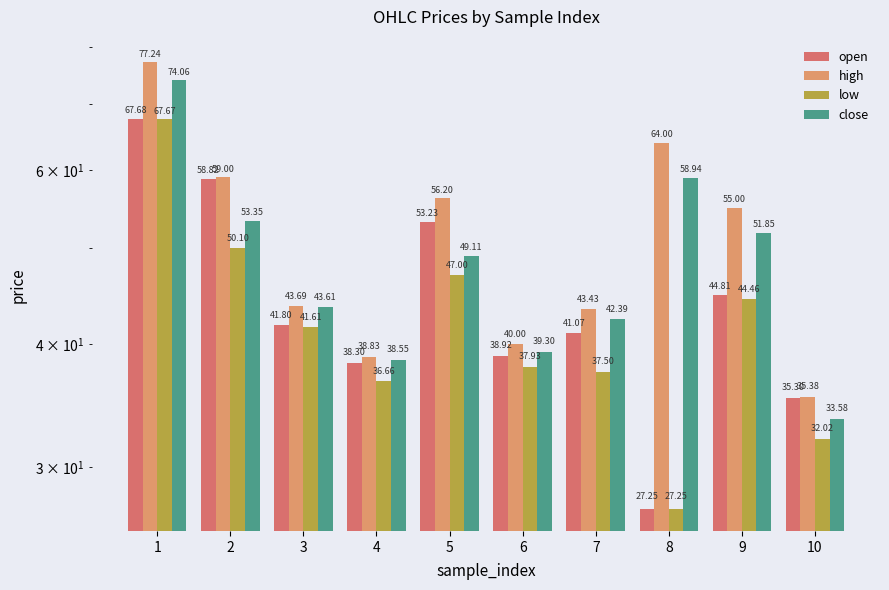

Is the value of high at 5 greater than the value of open at 6?

Yes